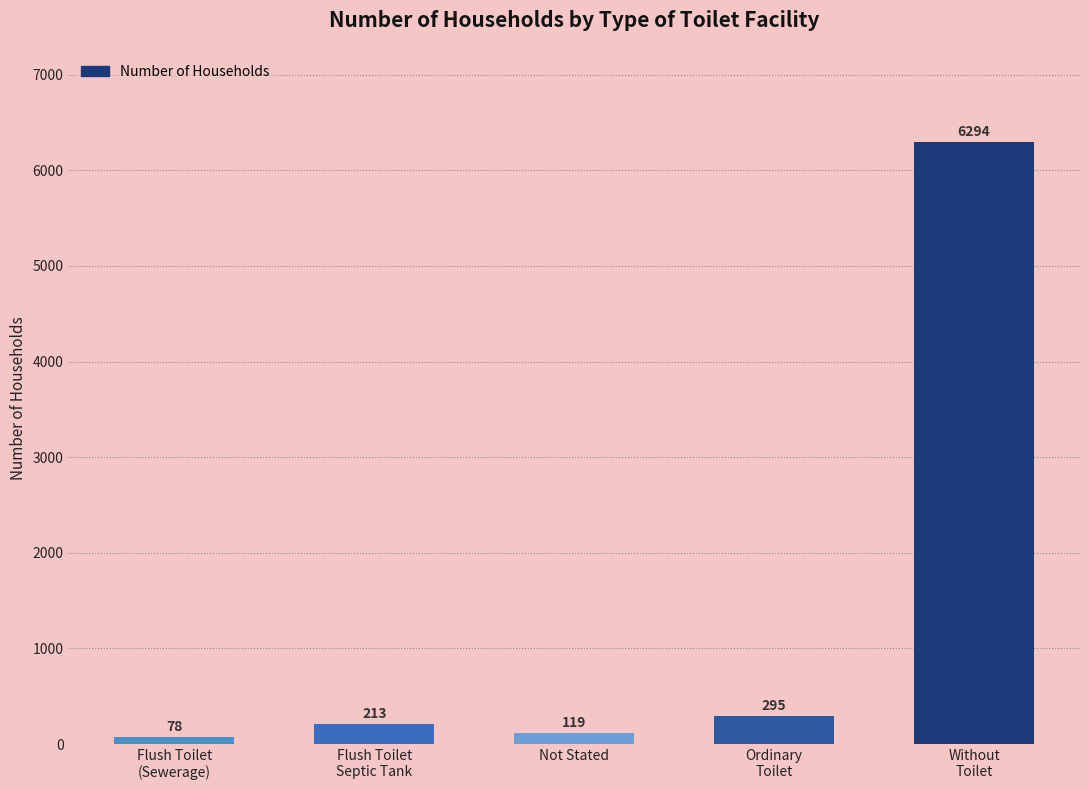

What is the average value?

1400